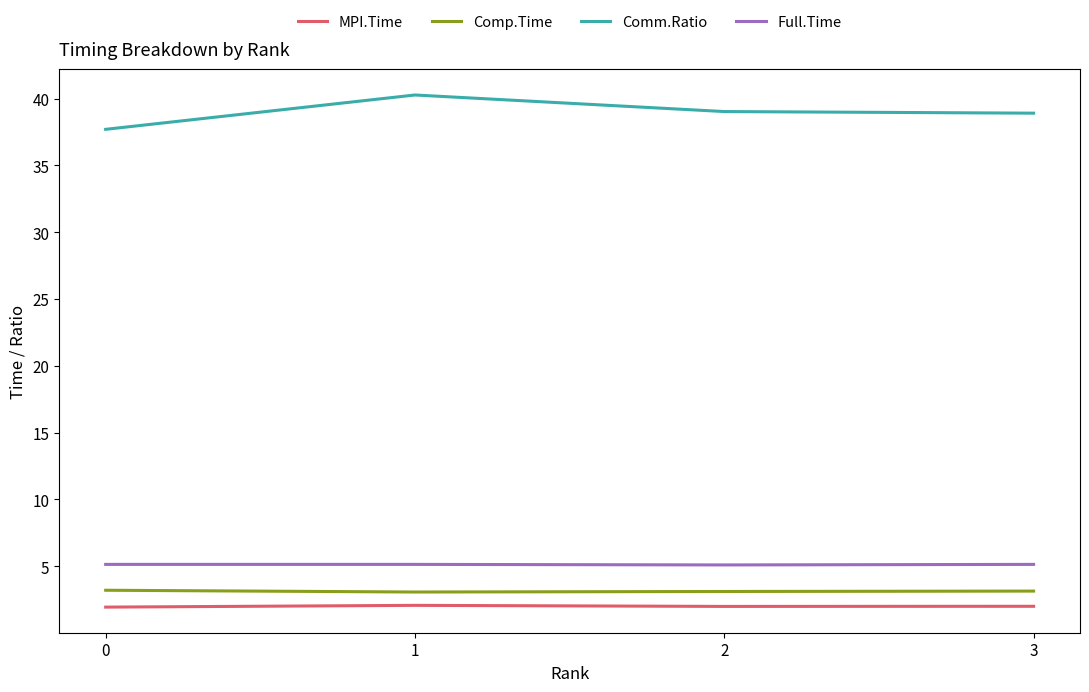

Count the Full.Time values in the range 5 to 6.

4